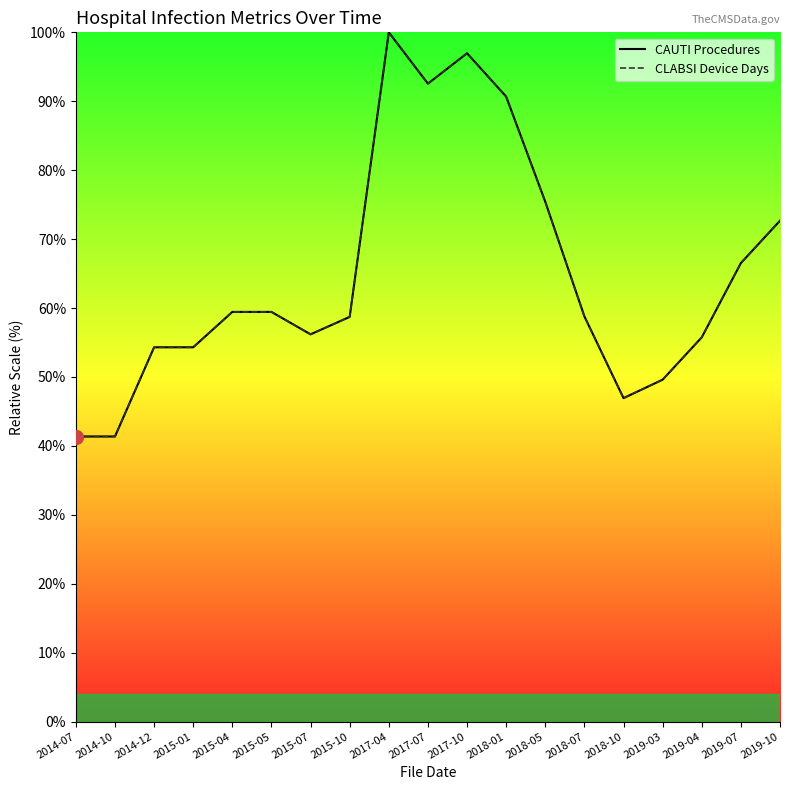

Is this an area chart (filled region under the line)?

No